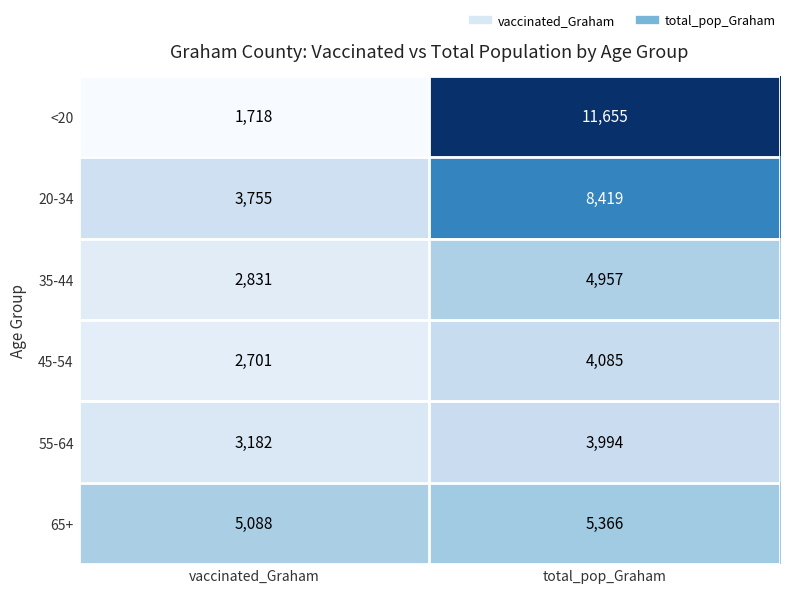

Reading right to left, extract all data points from this chart.

<20: total_pop_Graham=11655	vaccinated_Graham=1718
20-34: total_pop_Graham=8419	vaccinated_Graham=3755
35-44: total_pop_Graham=4957	vaccinated_Graham=2831
45-54: total_pop_Graham=4085	vaccinated_Graham=2701
55-64: total_pop_Graham=3994	vaccinated_Graham=3182
65+: total_pop_Graham=5366	vaccinated_Graham=5088